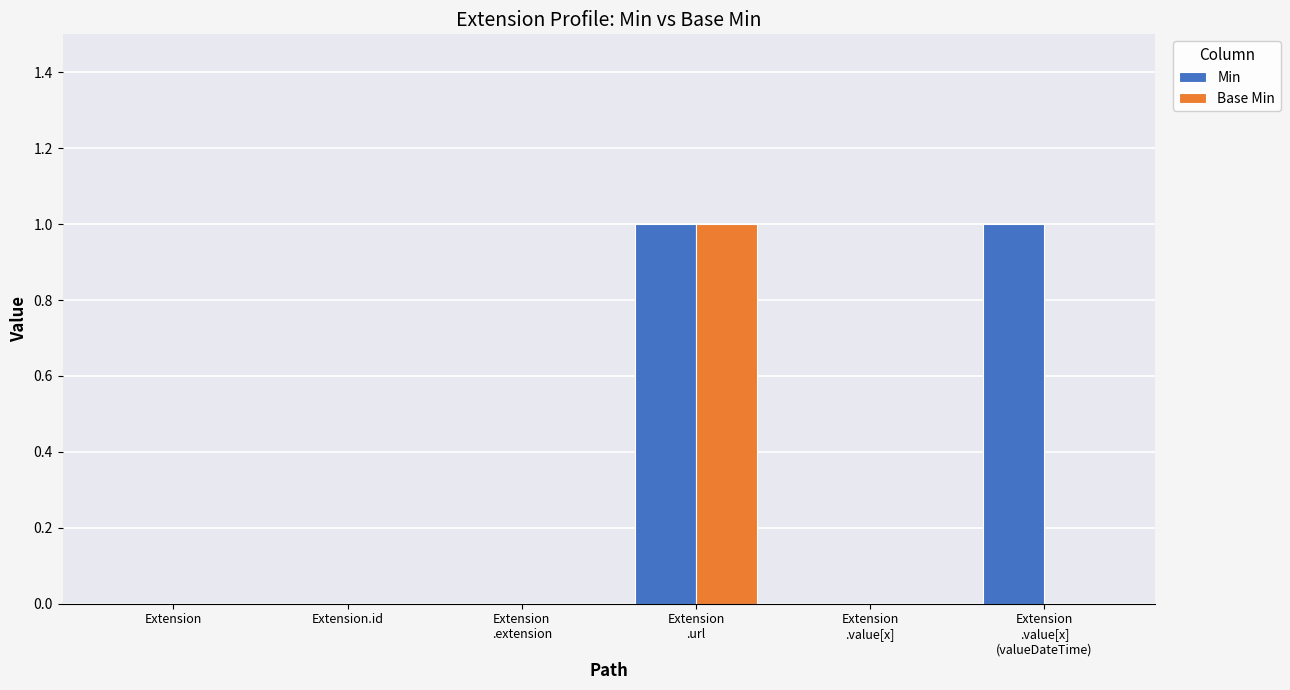

What are all the series names shown in the legend?

Min, Base Min